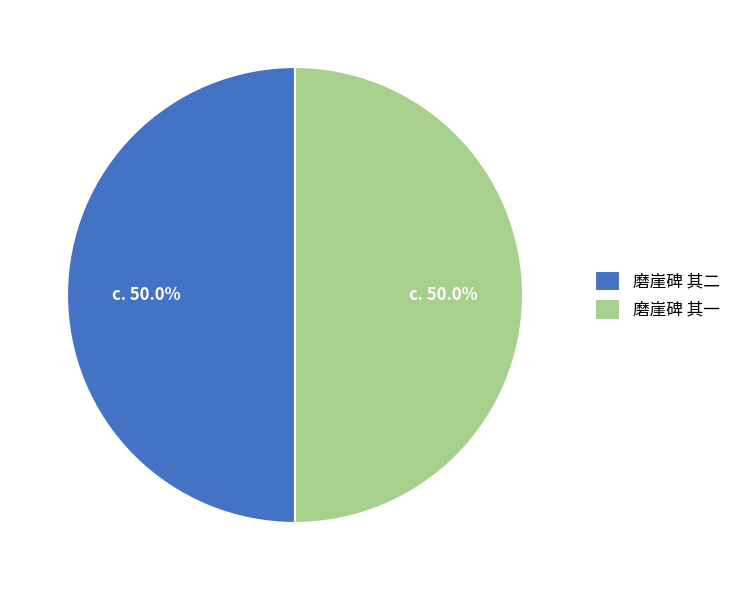

Count the number of slices in the pie.

2